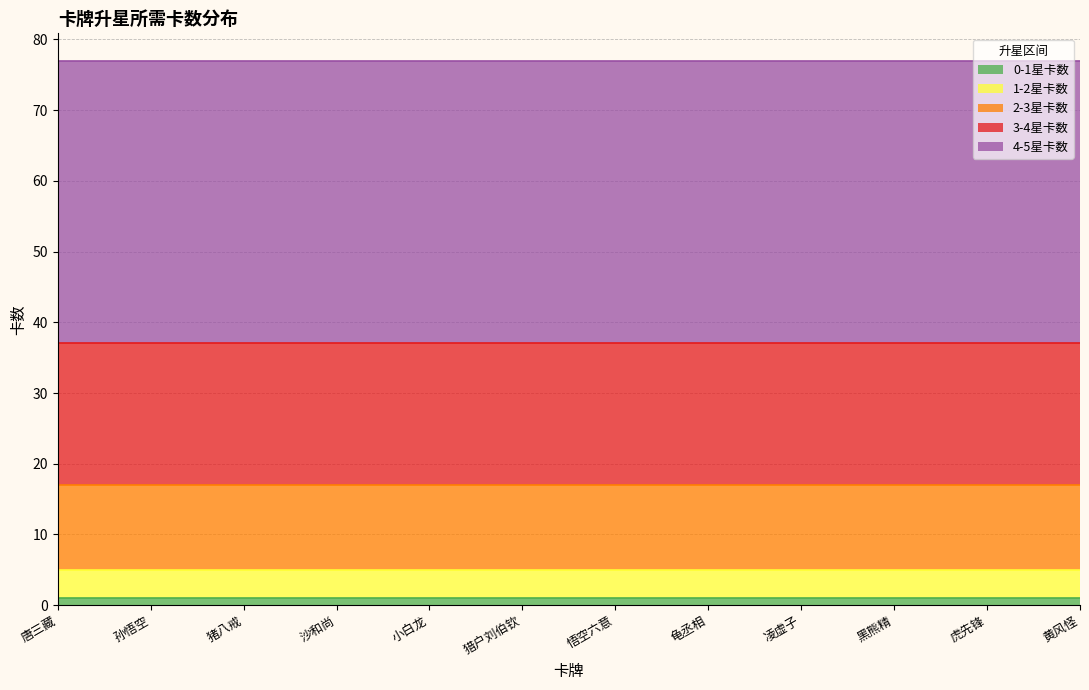

What are all the series names shown in the legend?

0-1星卡数, 1-2星卡数, 2-3星卡数, 3-4星卡数, 4-5星卡数